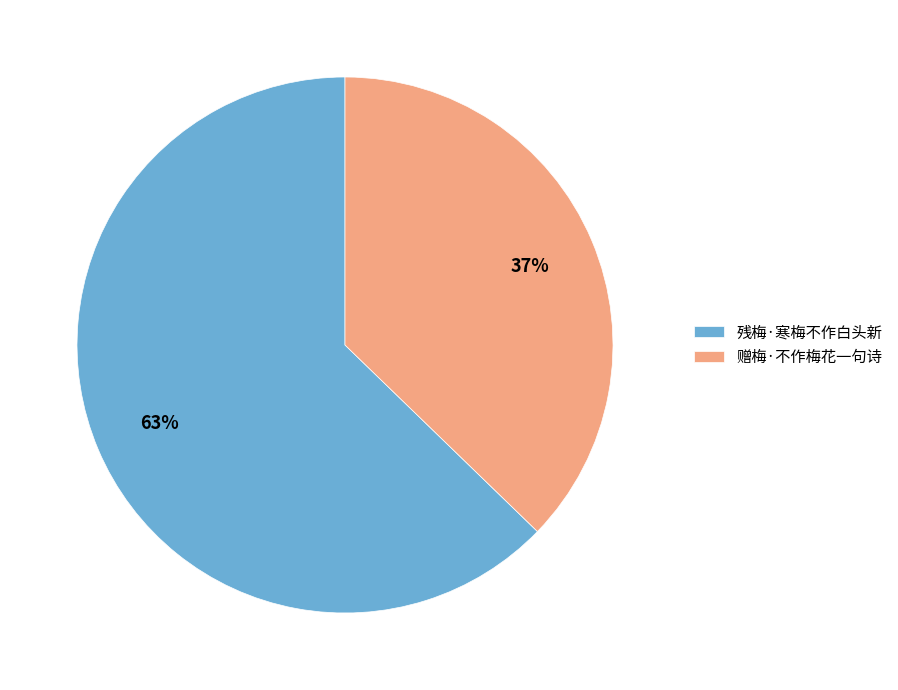

To the nearest percent, what is the combined percentage of 残梅·寒梅不作白头新 and 赠梅·不作梅花一句诗?

100%